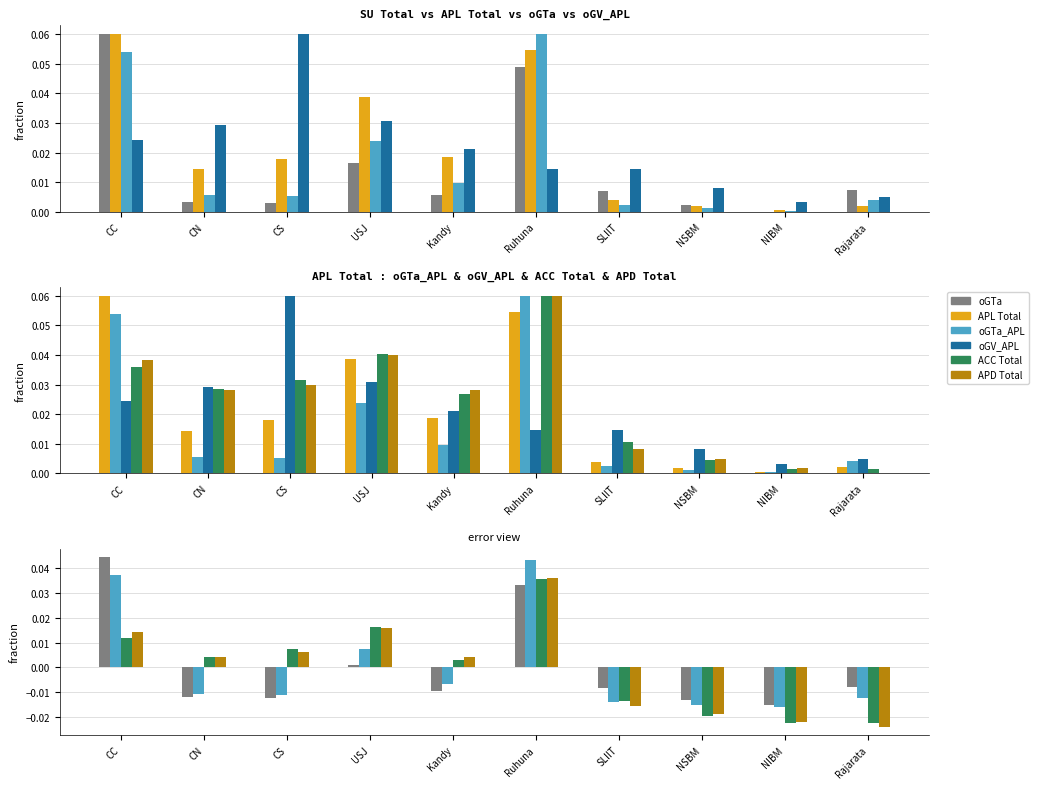

Is the value of oGV_APL at CC greater than the value of APD Total at CC?

Yes